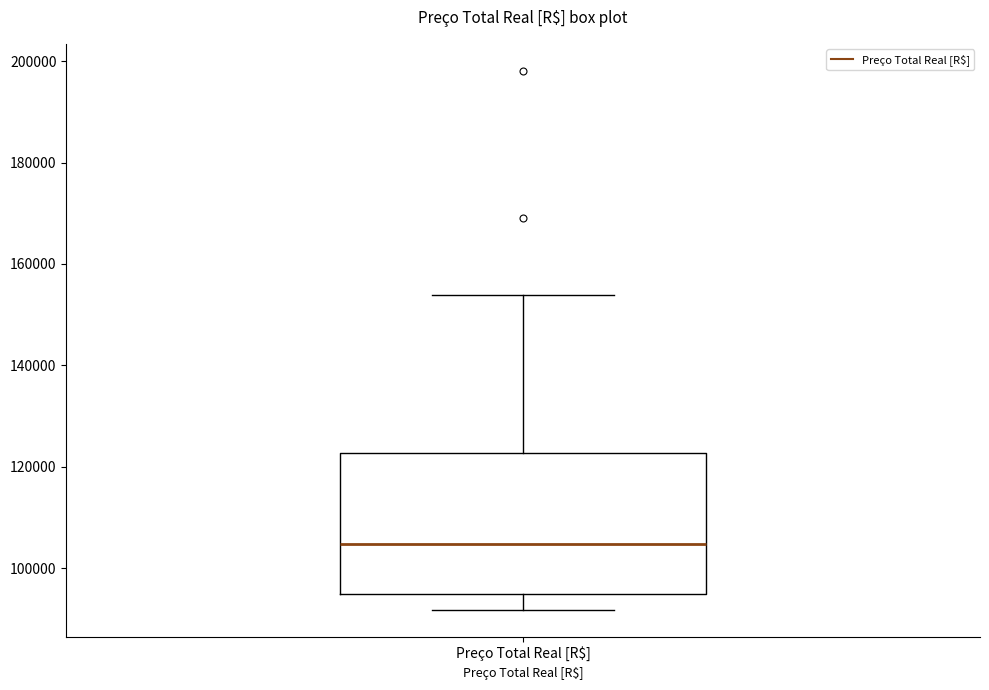

Read this box plot against the y-axis: the position of the median line, the range covered by the box, and the ends of both whiskers. The values are not printed on the chart, so give them approximately, as read against the axis.

median 104000, box 94000 to 122000, whiskers 92000 to 154000